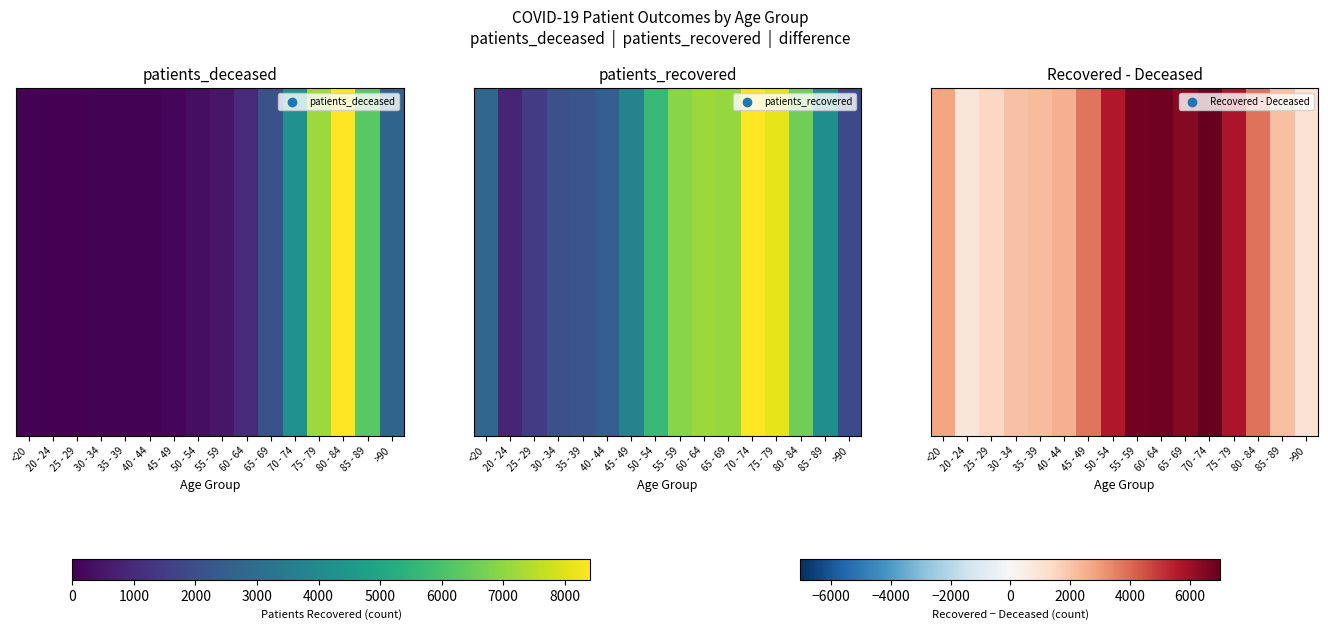

At which label does the data first exceed 3737?

50 - 54